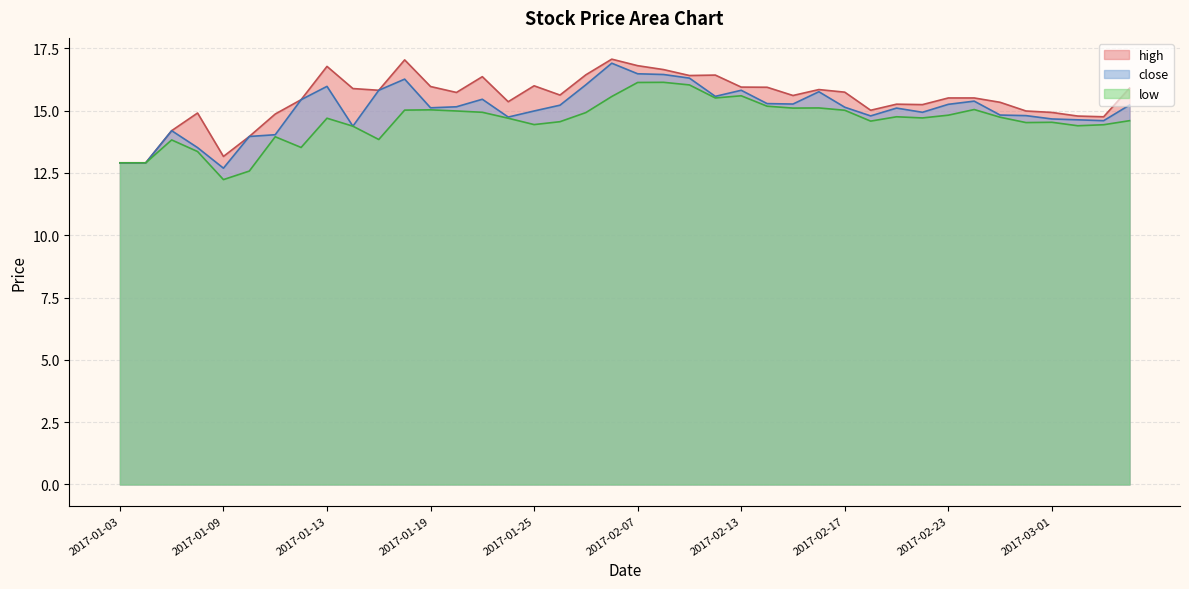

What is the spread (max minus min) of values at 2017-02-09?

0.4